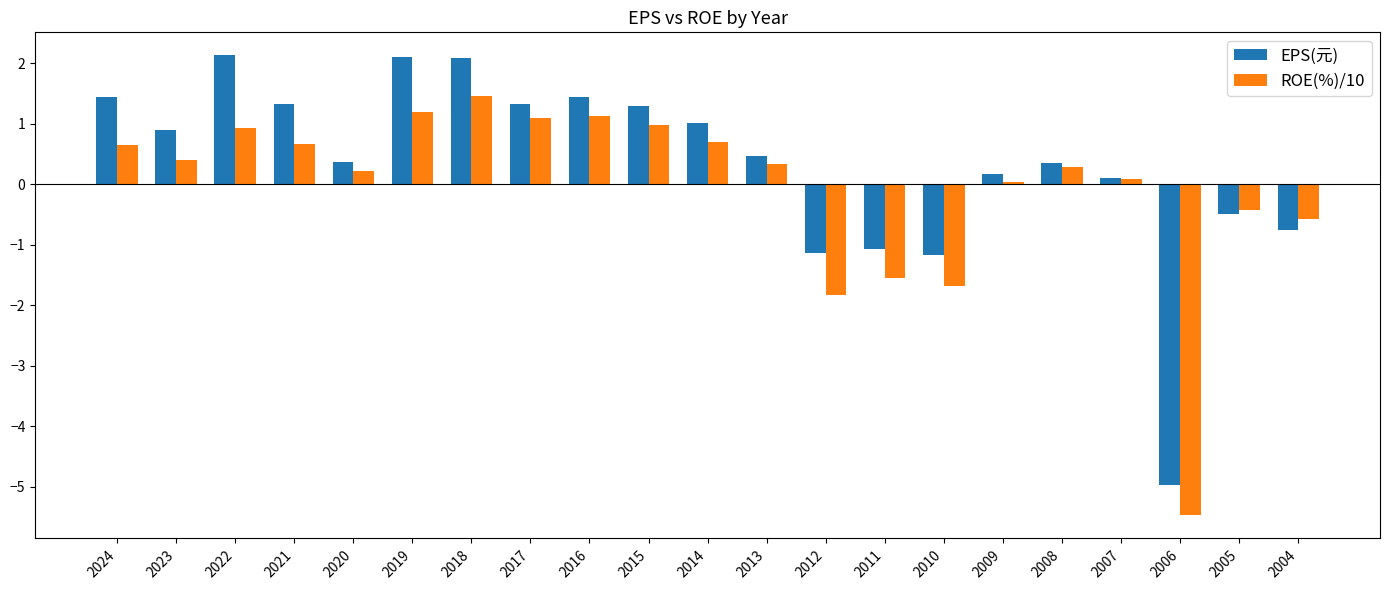

What is the value of the ROE(%)/10 bar at the 7th from the left?

1.5